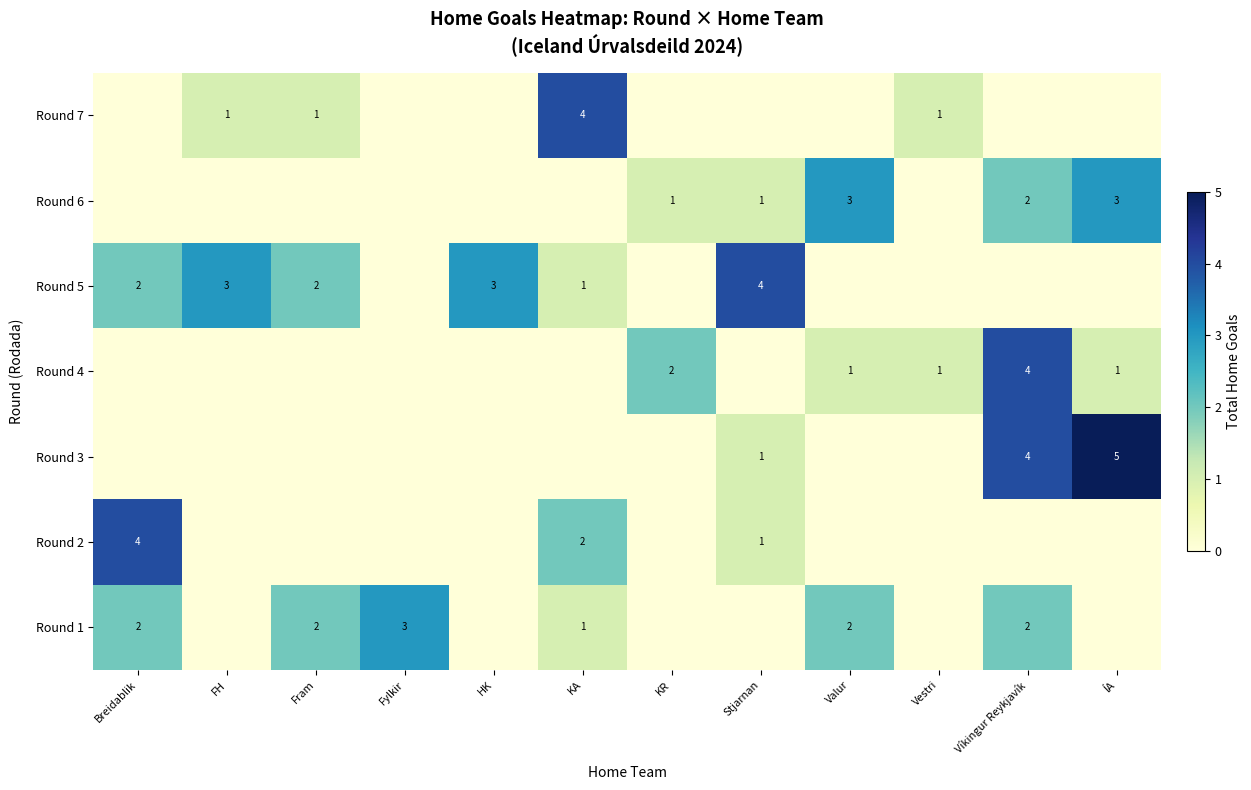

The value of Round 7 at Fram is 1. True or false?

True